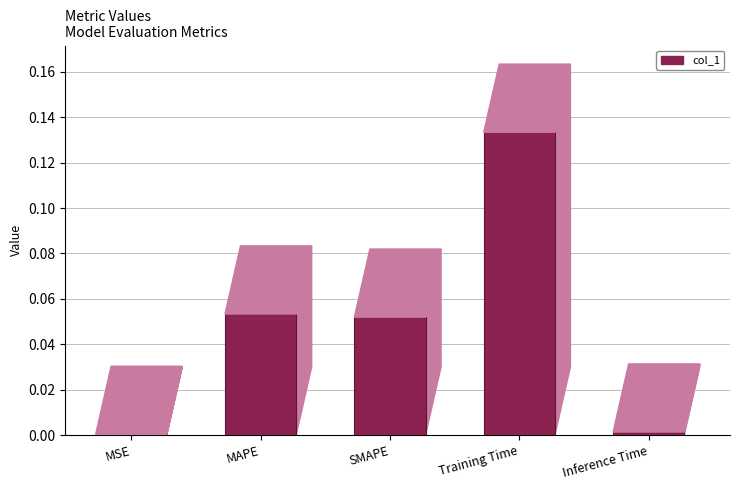

Reading right to left, list all the values displayed in this chart.

Inference Time=0.0	Training Time=0.1	SMAPE=0.1	MAPE=0.1	MSE=0.0